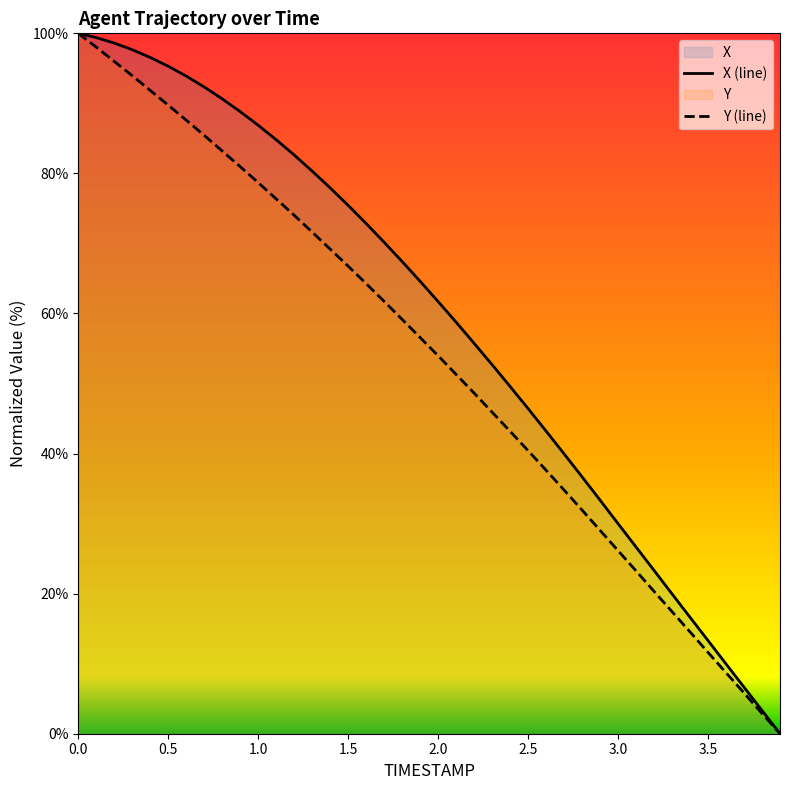

Which series has the largest total across all categories?

X (line)